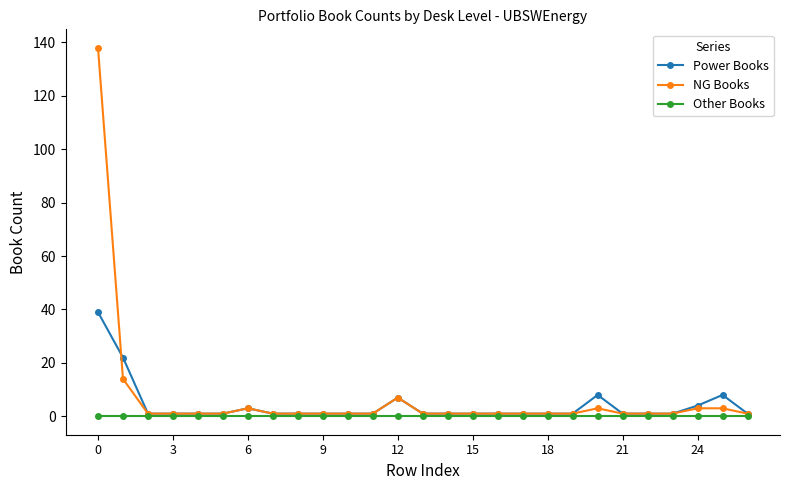

Which series has the widest spread of values?

NG Books